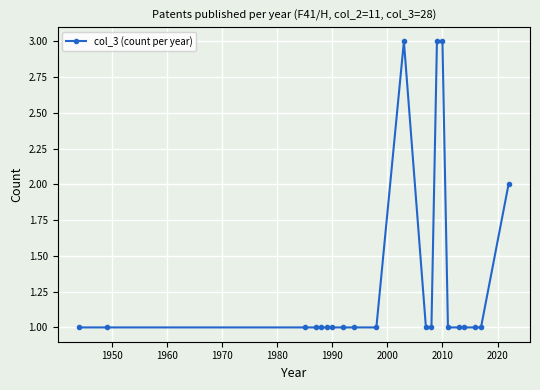

What is the sum of all values?

28